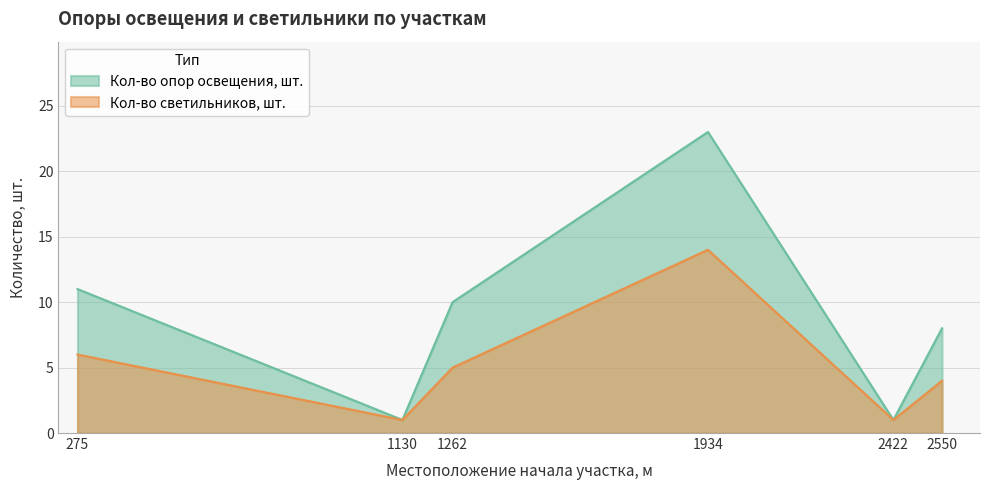

What is the difference between the maximum and minimum values in the Кол-во опор освещения, шт. series?

22